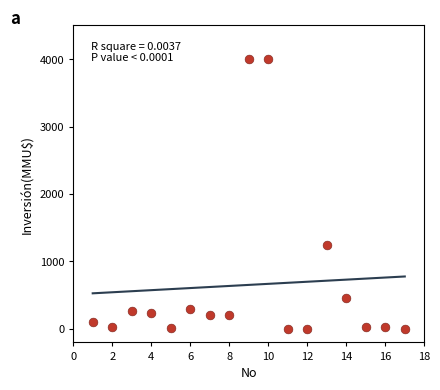

What is the range of Y values (max minus min)?

4000